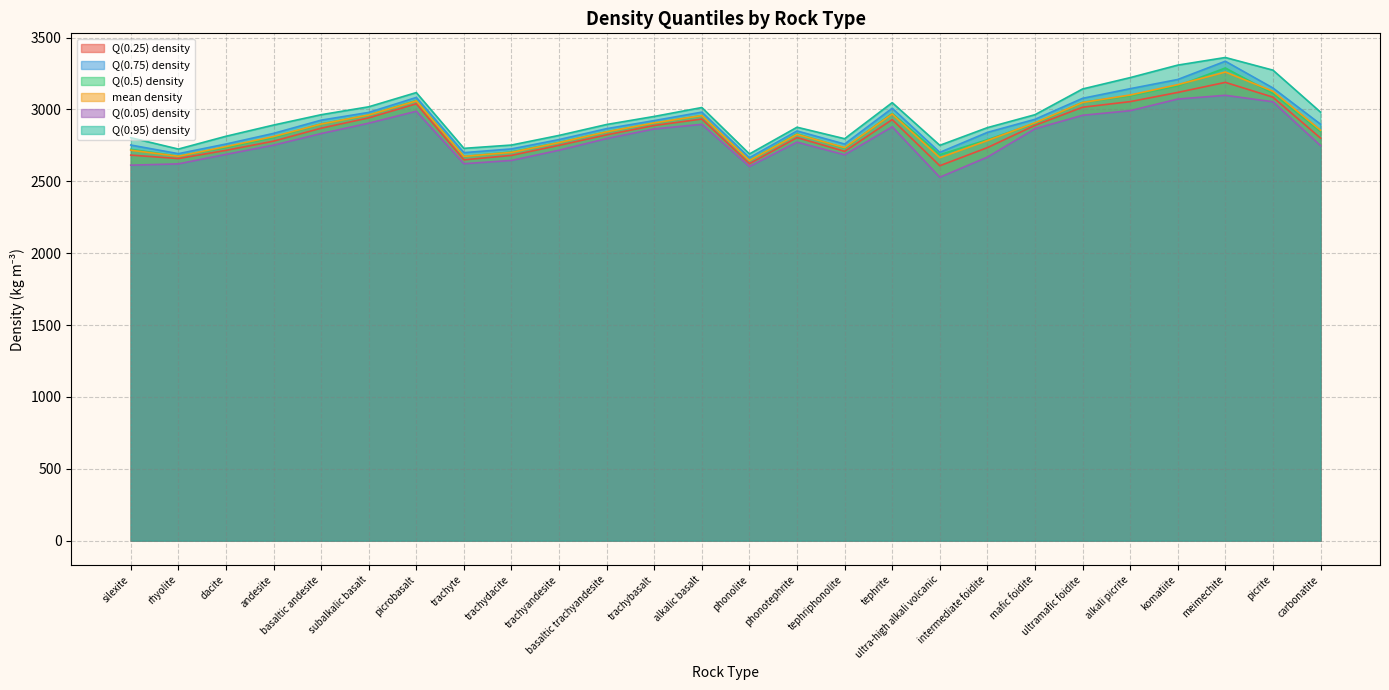

Rank the categories by Q(0.25) density value from lowest to highest.

ultra-high alkali volcanic, phonolite, trachyte, rhyolite, trachydacite, silexite, tephriphonolite, dacite, intermediate foidite, trachyandesite, andesite, carbonatite, phonotephrite, basaltic trachyandesite, basaltic andesite, trachybasalt, mafic foidite, tephrite, alkalic basalt, subalkalic basalt, ultramafic foidite, picrobasalt, alkali picrite, picrite, komatiite, meimechite